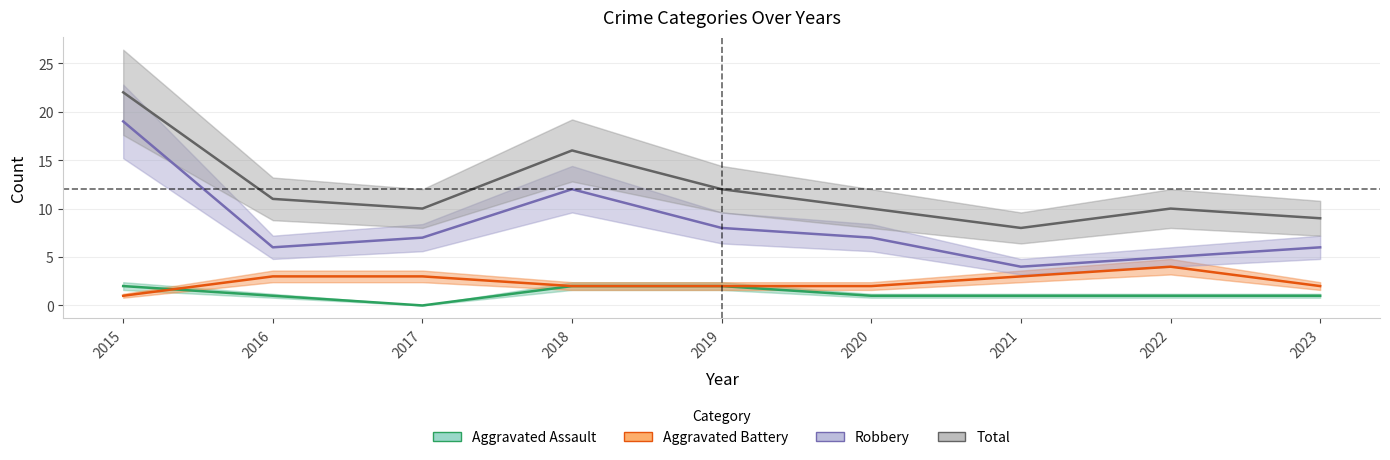

What is the sum of all Aggravated Assault values?

11